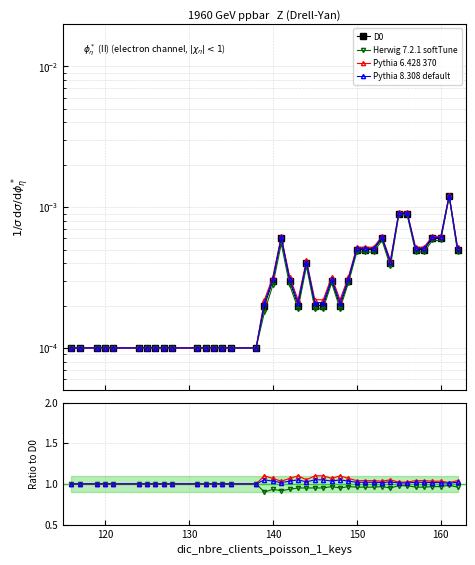

How many series are shown in this chart?

4